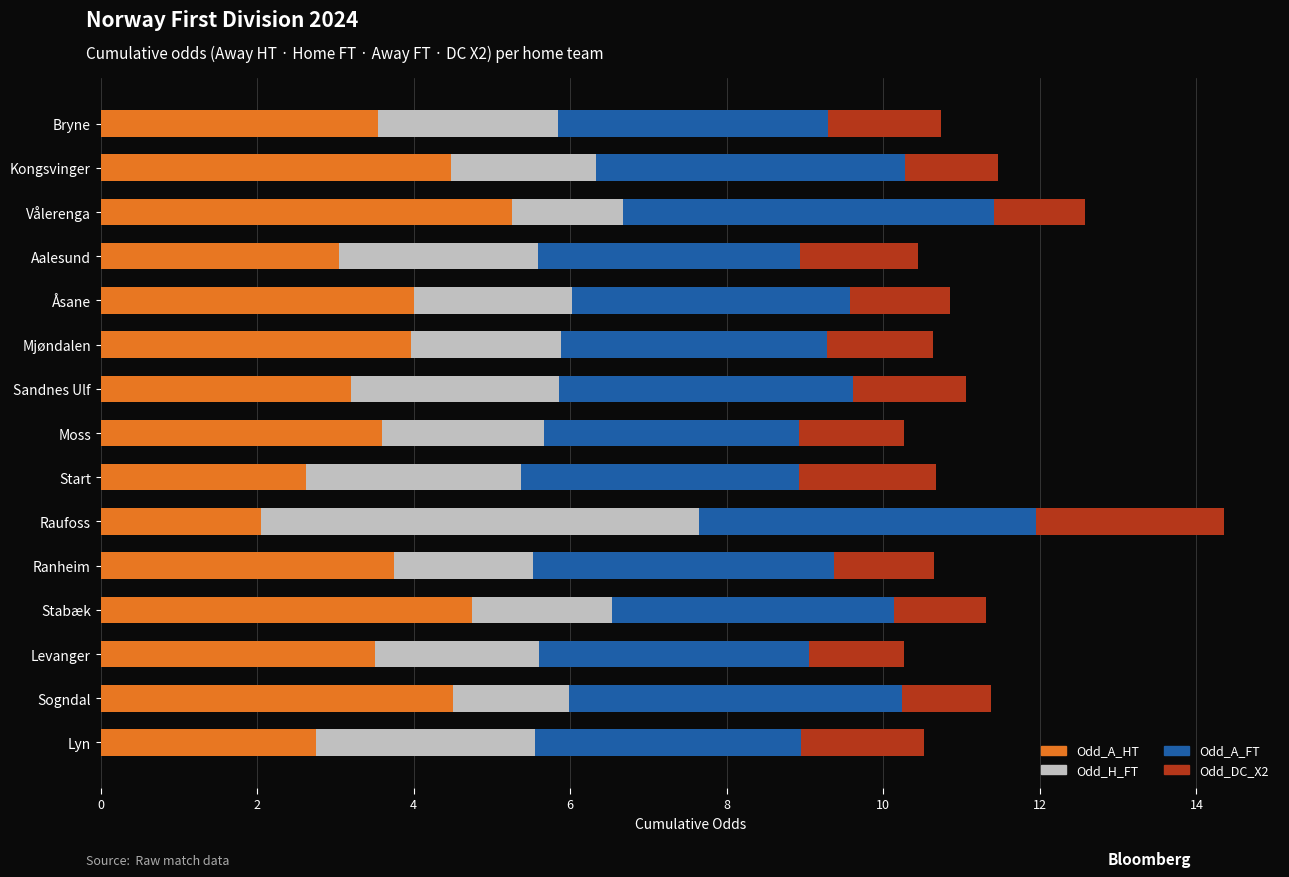

Is it true that Odd_A_HT equals 1.6 at Mjøndalen?

False